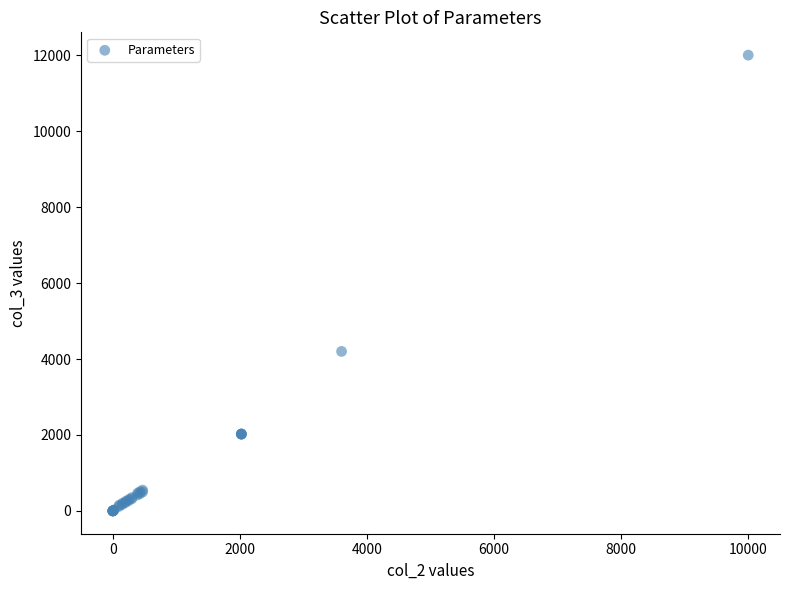

What Y value in the scatter plot is closest to 6000?

4200.0